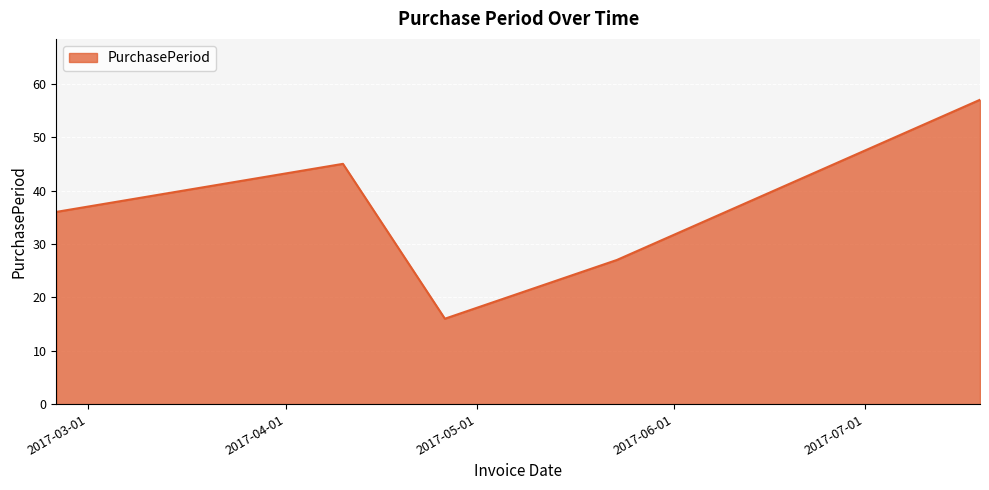

What is the difference between the maximum and minimum values?

41